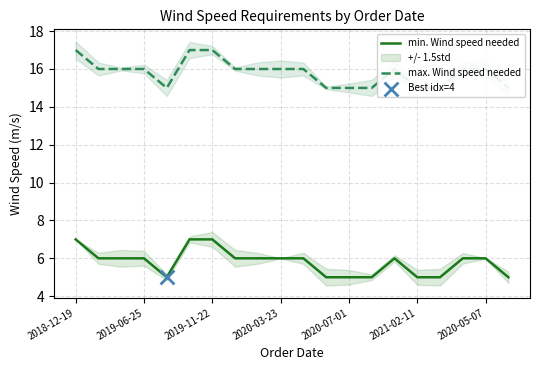

What are all the series names shown in the legend?

min. Wind speed needed, max. Wind speed needed